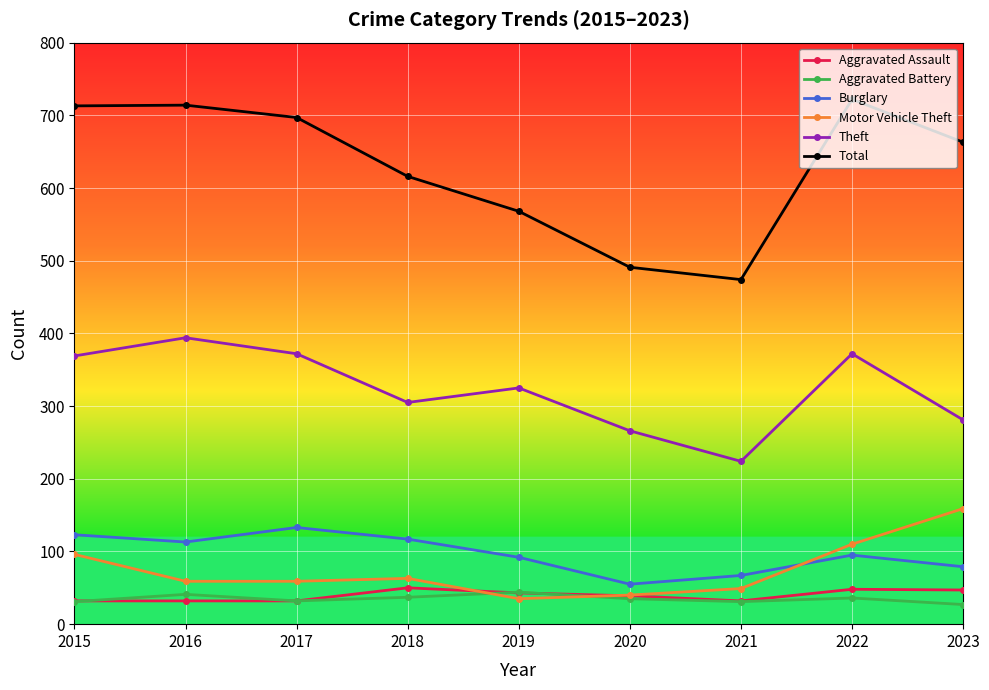

Where is Total nearest to the value 598?

2018